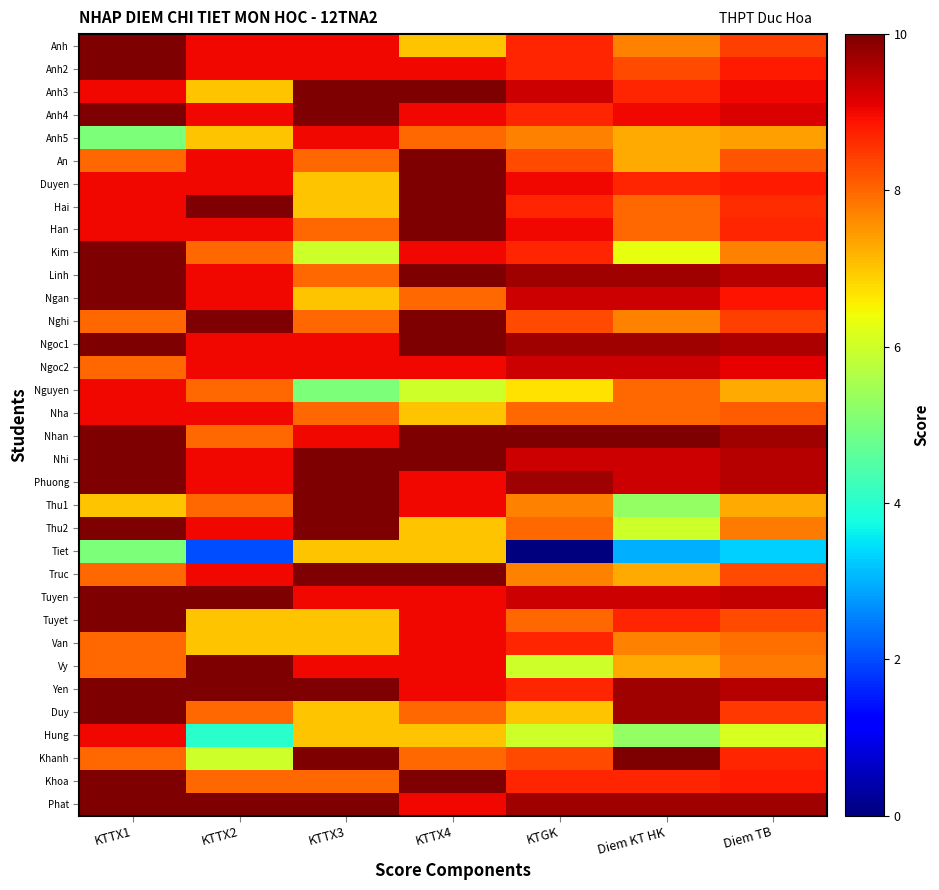

Reading right to left, what are all the values shown in this chart?

Anh: Diem TB=8.4	Diem KT HK=7.7	KTGK=8.7	KTTX4=7.0	KTTX3=9.0	KTTX2=9.0	KTTX1=10.0
Anh2: Diem TB=8.8	Diem KT HK=8.3	KTGK=8.7	KTTX4=9.0	KTTX3=9.0	KTTX2=9.0	KTTX1=10.0
Anh3: Diem TB=9.0	Diem KT HK=8.7	KTGK=9.3	KTTX4=10.0	KTTX3=10.0	KTTX2=7.0	KTTX1=9.0
Anh4: Diem TB=9.2	Diem KT HK=9.0	KTGK=8.7	KTTX4=9.0	KTTX3=10.0	KTTX2=9.0	KTTX1=10.0
Anh5: Diem TB=7.4	Diem KT HK=7.3	KTGK=7.7	KTTX4=8.0	KTTX3=9.0	KTTX2=7.0	KTTX1=5.0
An: Diem TB=8.2	Diem KT HK=7.3	KTGK=8.3	KTTX4=10.0	KTTX3=8.0	KTTX2=9.0	KTTX1=8.0
Duyen: Diem TB=8.8	Diem KT HK=8.7	KTGK=9.0	KTTX4=10.0	KTTX3=7.0	KTTX2=9.0	KTTX1=9.0
Hai: Diem TB=8.6	Diem KT HK=8.0	KTGK=8.7	KTTX4=10.0	KTTX3=7.0	KTTX2=10.0	KTTX1=9.0
Han: Diem TB=8.7	Diem KT HK=8.0	KTGK=9.0	KTTX4=10.0	KTTX3=8.0	KTTX2=9.0	KTTX1=9.0
Kim: Diem TB=7.7	Diem KT HK=6.3	KTGK=8.7	KTTX4=9.0	KTTX3=6.0	KTTX2=8.0	KTTX1=10.0
Linh: Diem TB=9.5	Diem KT HK=9.7	KTGK=9.7	KTTX4=10.0	KTTX3=8.0	KTTX2=9.0	KTTX1=10.0
Ngan: Diem TB=8.9	Diem KT HK=9.3	KTGK=9.3	KTTX4=8.0	KTTX3=7.0	KTTX2=9.0	KTTX1=10.0
Nghi: Diem TB=8.4	Diem KT HK=7.7	KTGK=8.3	KTTX4=10.0	KTTX3=8.0	KTTX2=10.0	KTTX1=8.0
Ngoc1: Diem TB=9.6	Diem KT HK=9.7	KTGK=9.7	KTTX4=10.0	KTTX3=9.0	KTTX2=9.0	KTTX1=10.0
Ngoc2: Diem TB=9.1	Diem KT HK=9.3	KTGK=9.3	KTTX4=9.0	KTTX3=9.0	KTTX2=9.0	KTTX1=8.0
Nguyen: Diem TB=7.3	Diem KT HK=8.0	KTGK=6.7	KTTX4=6.0	KTTX3=5.0	KTTX2=8.0	KTTX1=9.0
Nha: Diem TB=8.1	Diem KT HK=8.0	KTGK=8.0	KTTX4=7.0	KTTX3=8.0	KTTX2=9.0	KTTX1=9.0
Nhan: Diem TB=9.7	Diem KT HK=10.0	KTGK=10.0	KTTX4=10.0	KTTX3=9.0	KTTX2=8.0	KTTX1=10.0
Nhi: Diem TB=9.5	Diem KT HK=9.3	KTGK=9.3	KTTX4=10.0	KTTX3=10.0	KTTX2=9.0	KTTX1=10.0
Phuong: Diem TB=9.5	Diem KT HK=9.3	KTGK=9.7	KTTX4=9.0	KTTX3=10.0	KTTX2=9.0	KTTX1=10.0
Thu1: Diem TB=7.3	Diem KT HK=5.3	KTGK=7.7	KTTX4=9.0	KTTX3=10.0	KTTX2=8.0	KTTX1=7.0
Thu2: Diem TB=7.8	Diem KT HK=6.0	KTGK=8.0	KTTX4=7.0	KTTX3=10.0	KTTX2=9.0	KTTX1=10.0
Tiet: Diem TB=3.3	Diem KT HK=3.0	KTGK=0.0	KTTX4=7.0	KTTX3=7.0	KTTX2=2.0	KTTX1=5.0
Truc: Diem TB=8.3	Diem KT HK=7.3	KTGK=7.7	KTTX4=10.0	KTTX3=10.0	KTTX2=9.0	KTTX1=8.0
Tuyen: Diem TB=9.4	Diem KT HK=9.3	KTGK=9.3	KTTX4=9.0	KTTX3=9.0	KTTX2=10.0	KTTX1=10.0
Tuyet: Diem TB=8.3	Diem KT HK=8.7	KTGK=8.0	KTTX4=9.0	KTTX3=7.0	KTTX2=7.0	KTTX1=10.0
Van: Diem TB=7.9	Diem KT HK=7.7	KTGK=8.7	KTTX4=9.0	KTTX3=7.0	KTTX2=7.0	KTTX1=8.0
Vy: Diem TB=7.8	Diem KT HK=7.3	KTGK=6.0	KTTX4=9.0	KTTX3=9.0	KTTX2=10.0	KTTX1=8.0
Yen: Diem TB=9.5	Diem KT HK=9.7	KTGK=8.7	KTTX4=9.0	KTTX3=10.0	KTTX2=10.0	KTTX1=10.0
Duy: Diem TB=8.5	Diem KT HK=9.7	KTGK=7.0	KTTX4=8.0	KTTX3=7.0	KTTX2=8.0	KTTX1=10.0
Hung: Diem TB=6.1	Diem KT HK=5.3	KTGK=6.0	KTTX4=7.0	KTTX3=7.0	KTTX2=4.0	KTTX1=9.0
Khanh: Diem TB=8.7	Diem KT HK=10.0	KTGK=8.3	KTTX4=8.0	KTTX3=10.0	KTTX2=6.0	KTTX1=8.0
Khoa: Diem TB=8.8	Diem KT HK=8.7	KTGK=8.7	KTTX4=10.0	KTTX3=8.0	KTTX2=8.0	KTTX1=10.0
Phat: Diem TB=9.7	Diem KT HK=9.7	KTGK=9.7	KTTX4=9.0	KTTX3=10.0	KTTX2=10.0	KTTX1=10.0